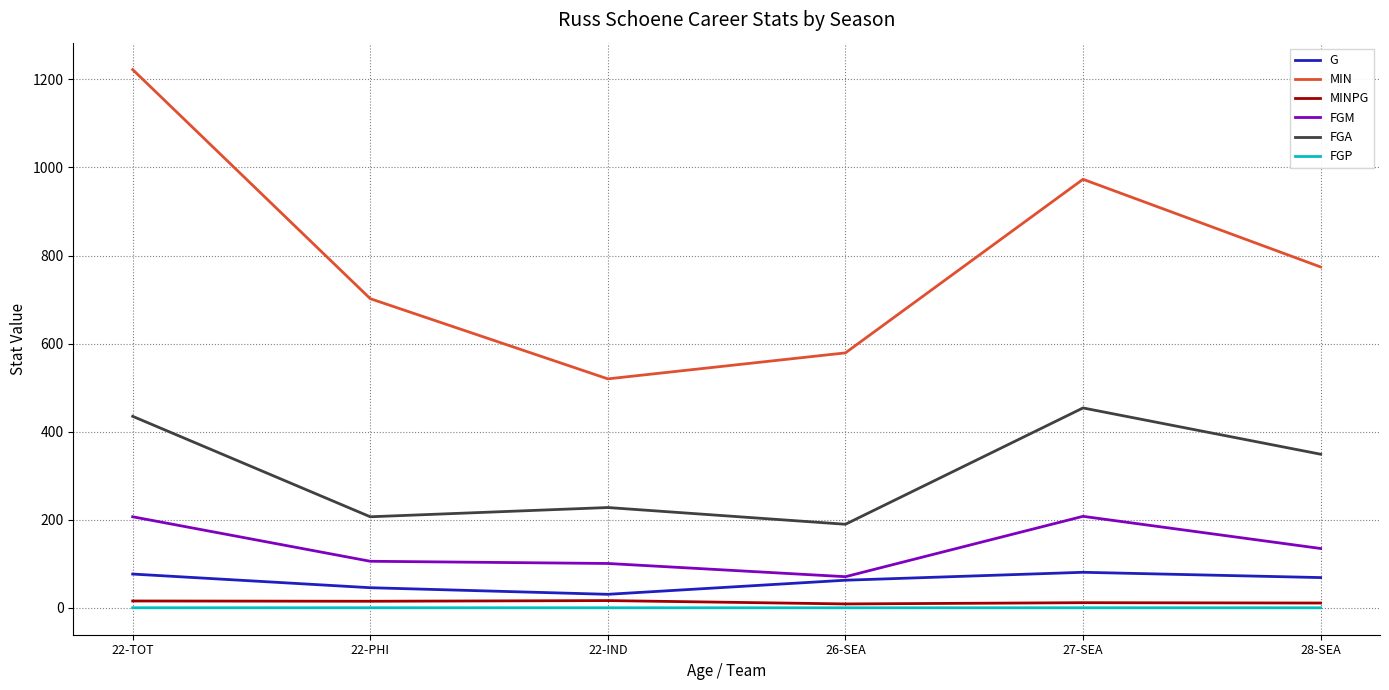

Which series has the largest range (max minus min)?

MIN